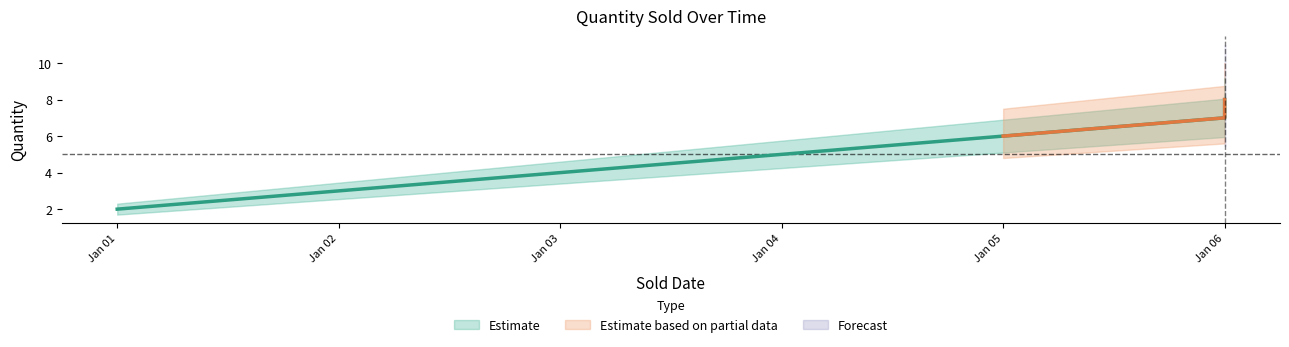

Where does the data first go above 5?

2020-01-05